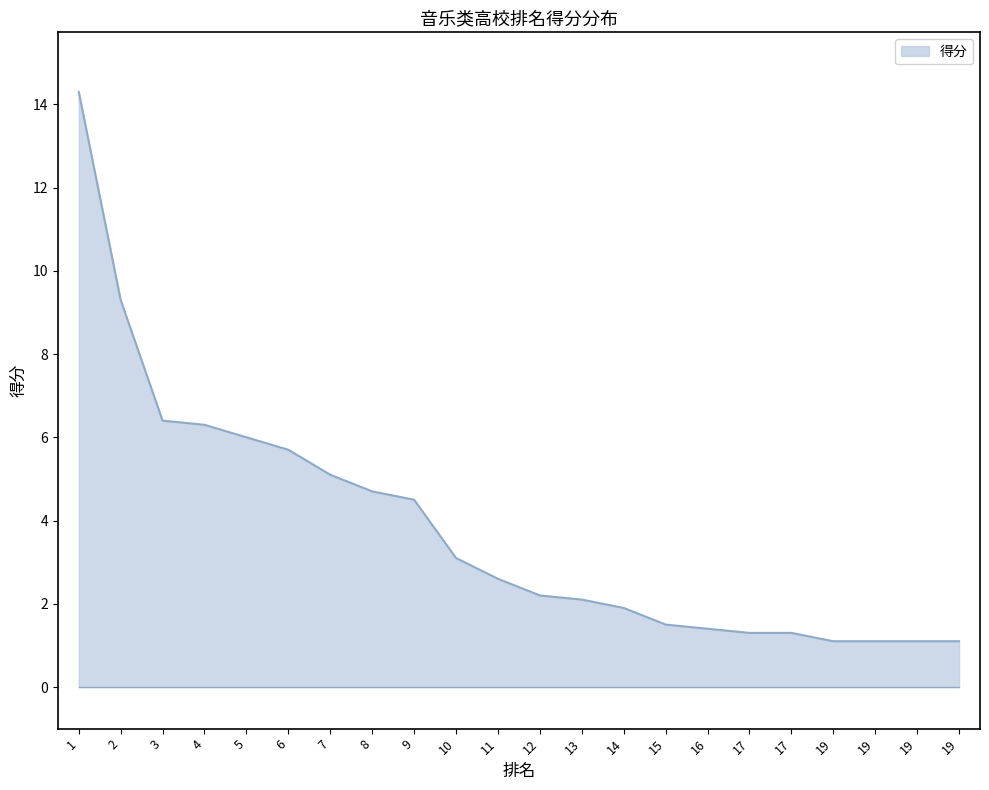

Reading left to right, list all the values displayed in this chart.

1=14.3	2=9.3	3=6.4	4=6.3	5=6.0	6=5.7	7=5.1	8=4.7	9=4.5	10=3.1	11=2.6	12=2.2	13=2.1	14=1.9	15=1.5	16=1.4	17=1.3	17=1.3	19=1.1	19=1.1	19=1.1	19=1.1